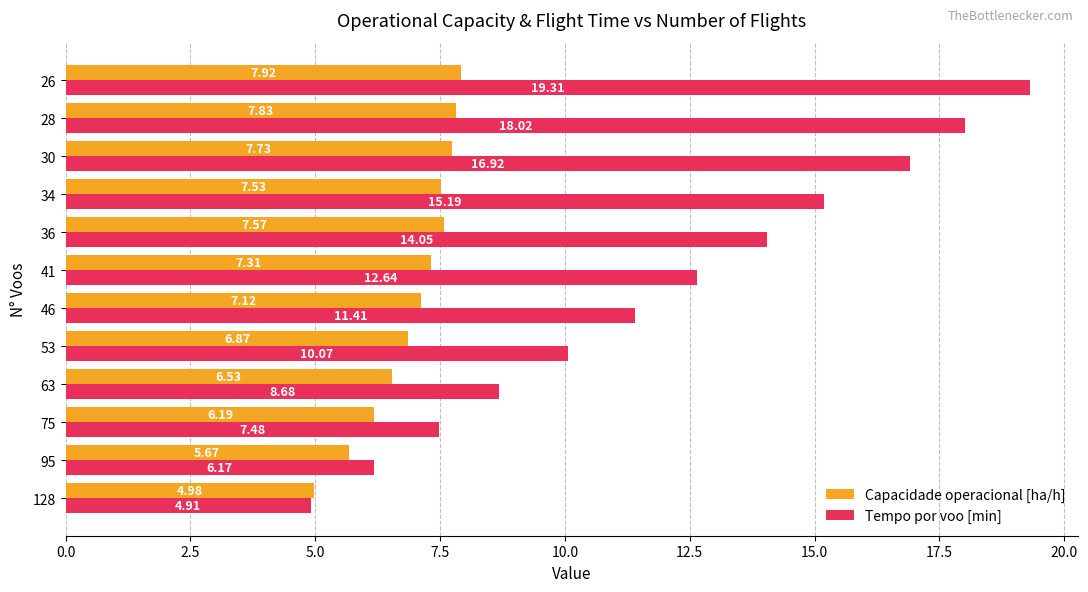

List the series in order of their peak value, highest first.

Tempo por voo [min], Capacidade operacional [ha/h]